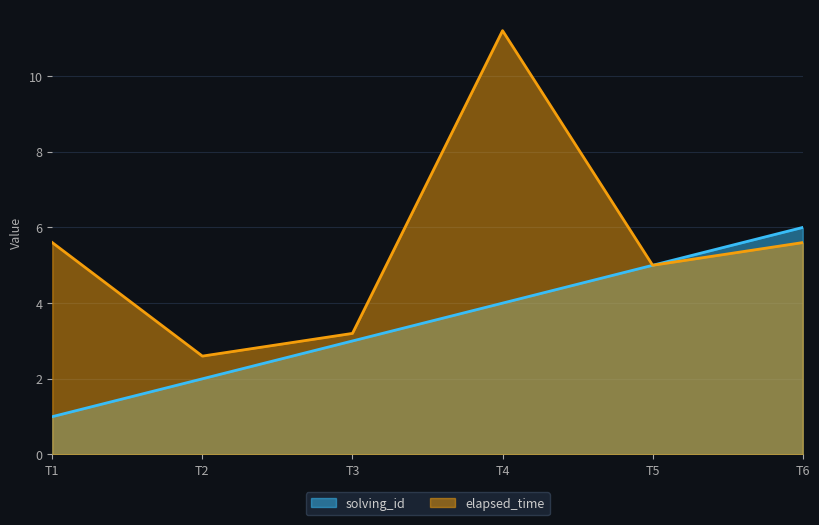

At which category does elapsed_time reach its first local peak?

T4